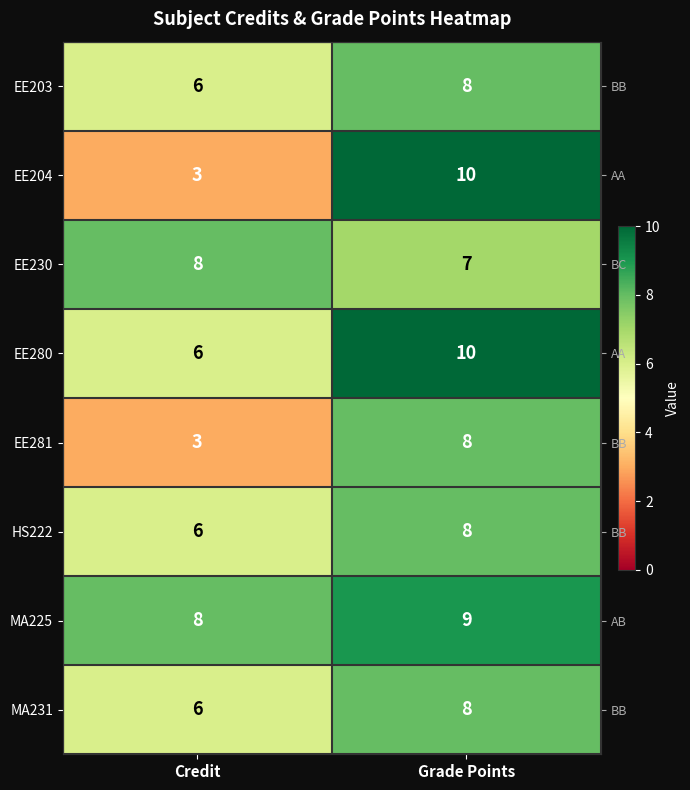

What is the difference between the EE203 values at Grade Points and Credit?

2